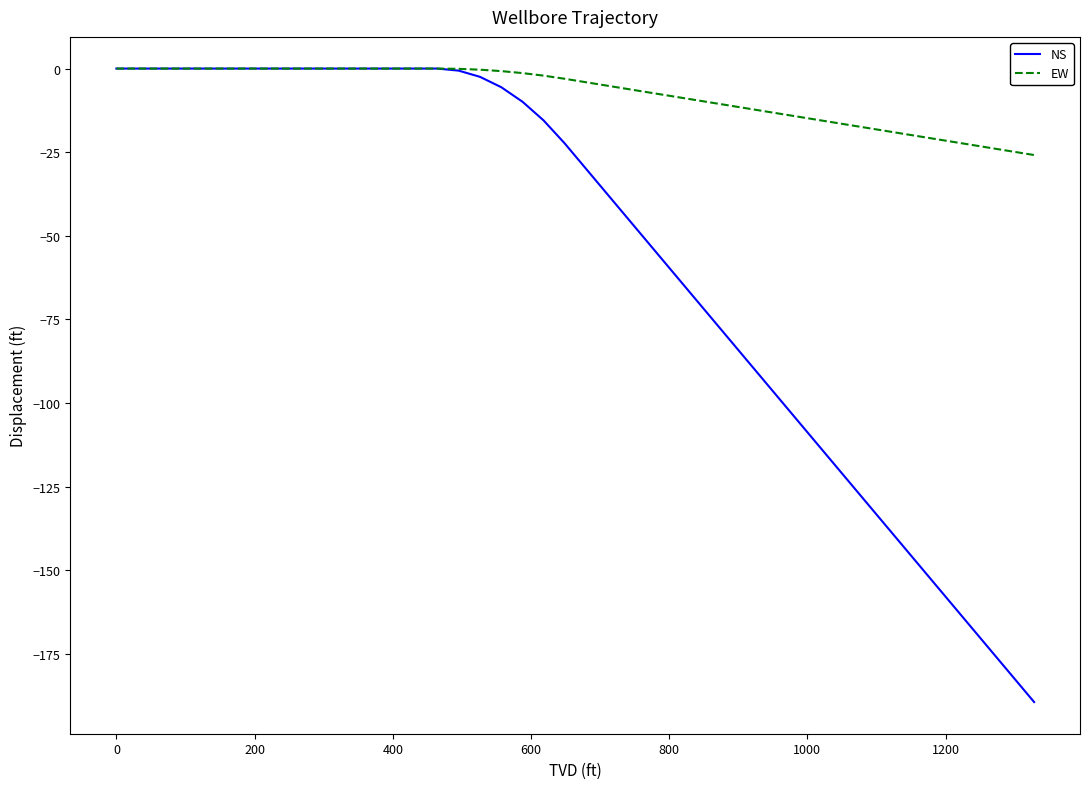

True or false: EW has more than 1 points higher than both neighbors.

False